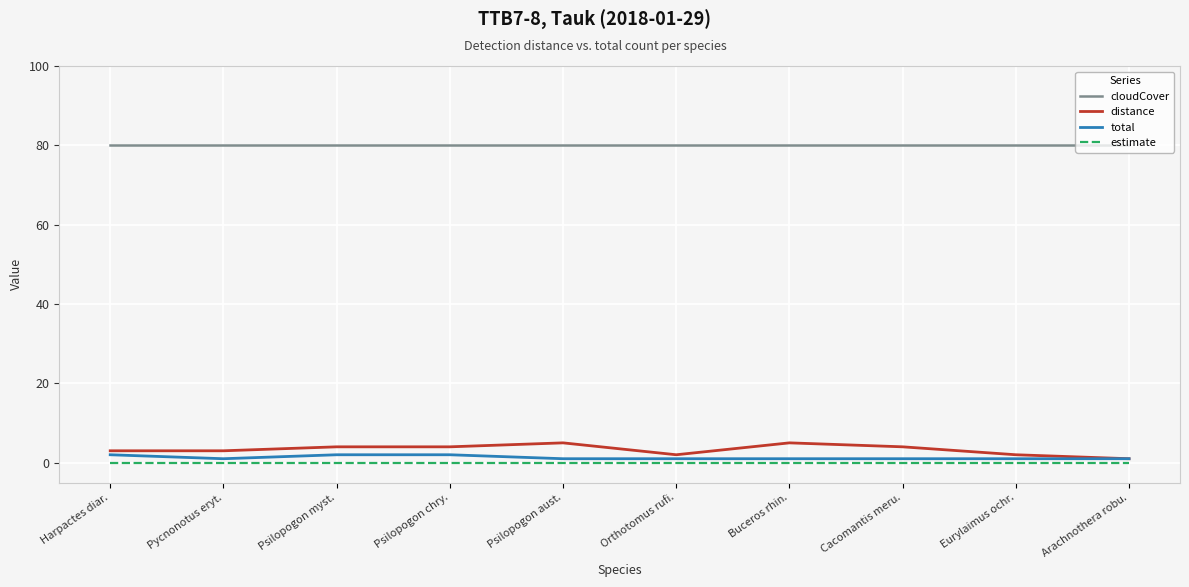

What is the total value across all series at Cacomantis meru.?

85